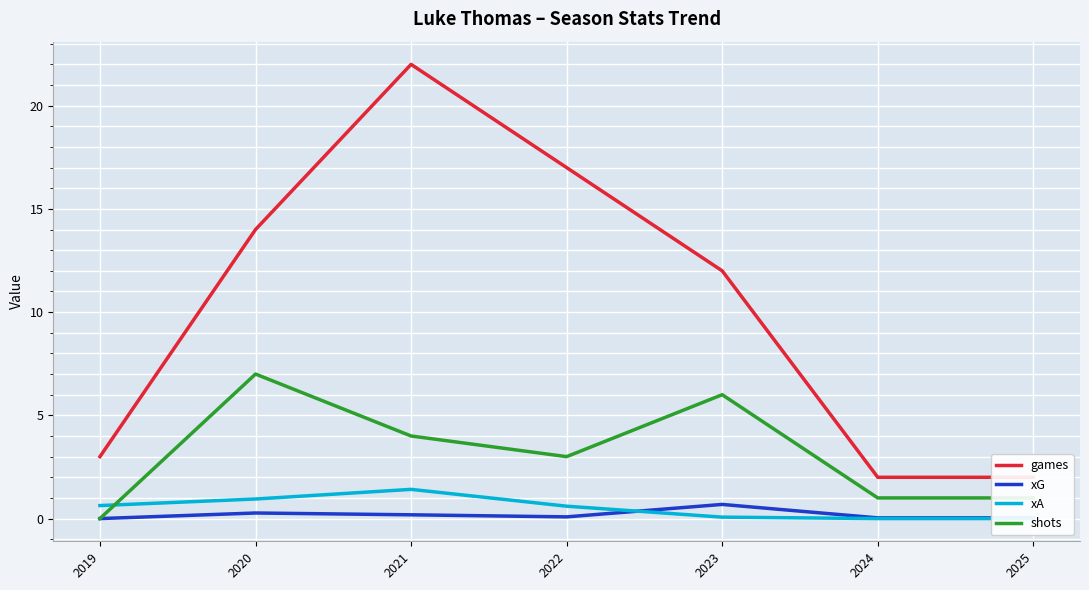

Reading left to right, list all the values displayed in this chart.

games: 2019=3.0	2020=14.0	2021=22.0	2022=17.0	2023=12.0	2024=2.0	2025=2.0
xG: 2019=0.0	2020=0.3	2021=0.2	2022=0.1	2023=0.7	2024=0.0	2025=0.0
xA: 2019=0.6	2020=0.9	2021=1.4	2022=0.6	2023=0.1	2024=0.0	2025=0.0
shots: 2019=0.0	2020=7.0	2021=4.0	2022=3.0	2023=6.0	2024=1.0	2025=1.0